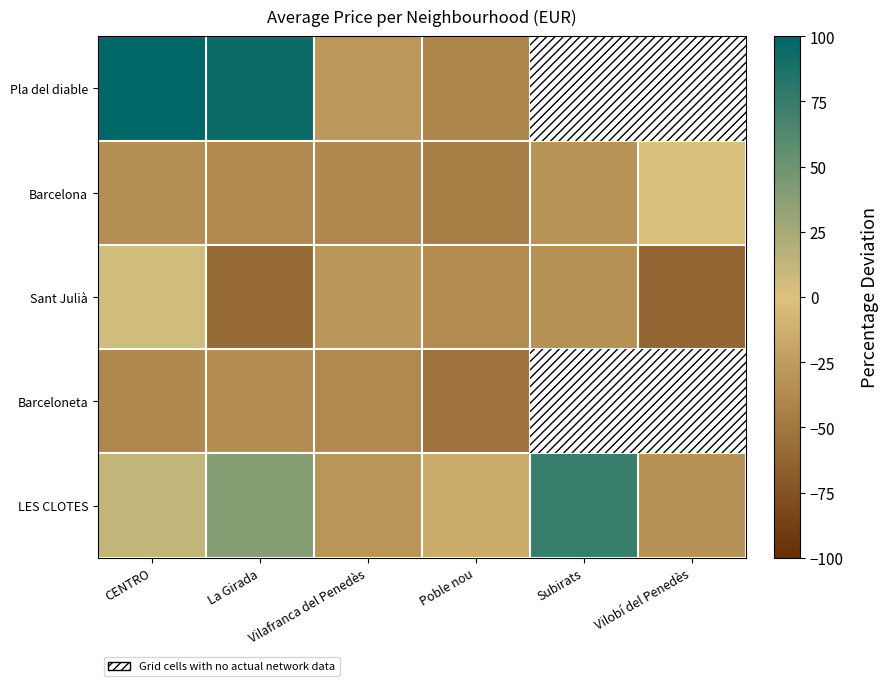

Reading left to right, transcribe all the data shown in this chart.

Pla del diable: CENTRO=100.0	La Girada=93.3	Vilafranca del Penedès=-28.3	Poble nou=-40.0	Subirats=-39.9	Vilobí del Penedès=-32.8
Barcelona: CENTRO=-33.8	La Girada=-37.9	Vilafranca del Penedès=-38.7	Poble nou=-45.1	Subirats=-30.5	Vilobí del Penedès=1.3
Sant Julià: CENTRO=6.1	La Girada=-58.8	Vilafranca del Penedès=-29.5	Poble nou=-36.4	Subirats=-32.4	Vilobí del Penedès=-62.3
Barceloneta: CENTRO=-38.5	La Girada=-35.2	Vilafranca del Penedès=-38.0	Poble nou=-53.3	Subirats=100.0	Vilobí del Penedès=40.2
LES CLOTES: CENTRO=13.1	La Girada=39.1	Vilafranca del Penedès=-30.2	Poble nou=-15.2	Subirats=74.4	Vilobí del Penedès=-31.6